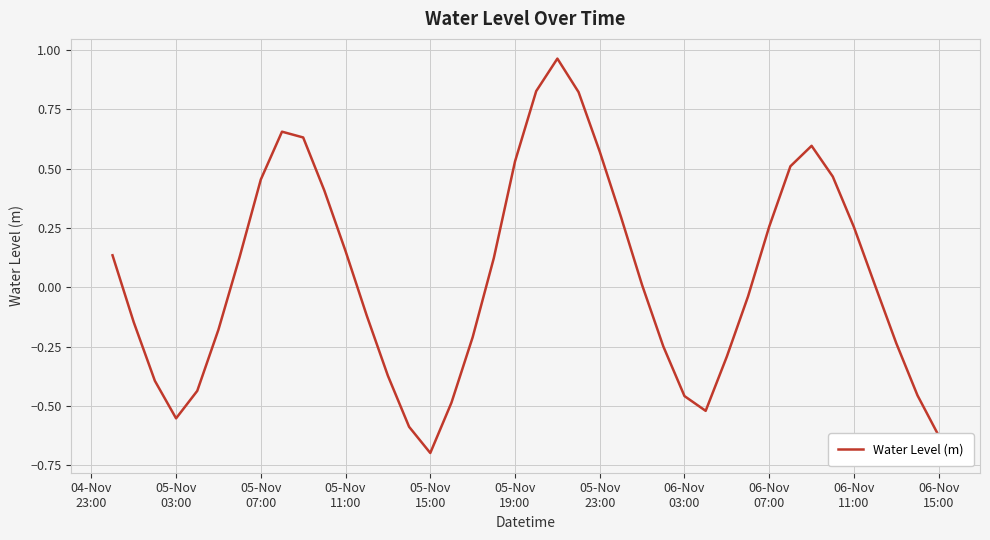

What is the smallest value displayed?

-0.7